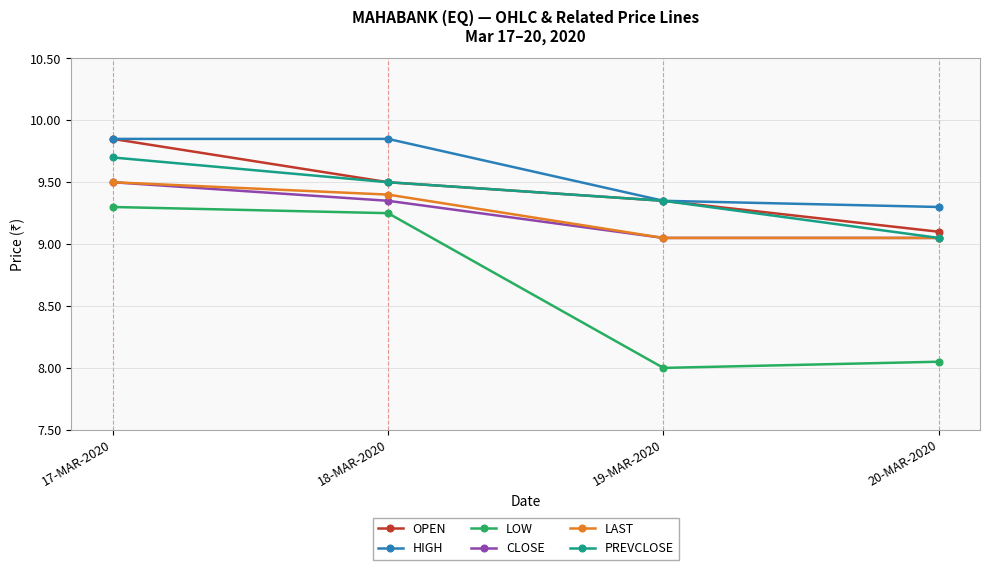

What is the sum of the LAST values at 19-MAR-2020 and 17-MAR-2020?

18.6